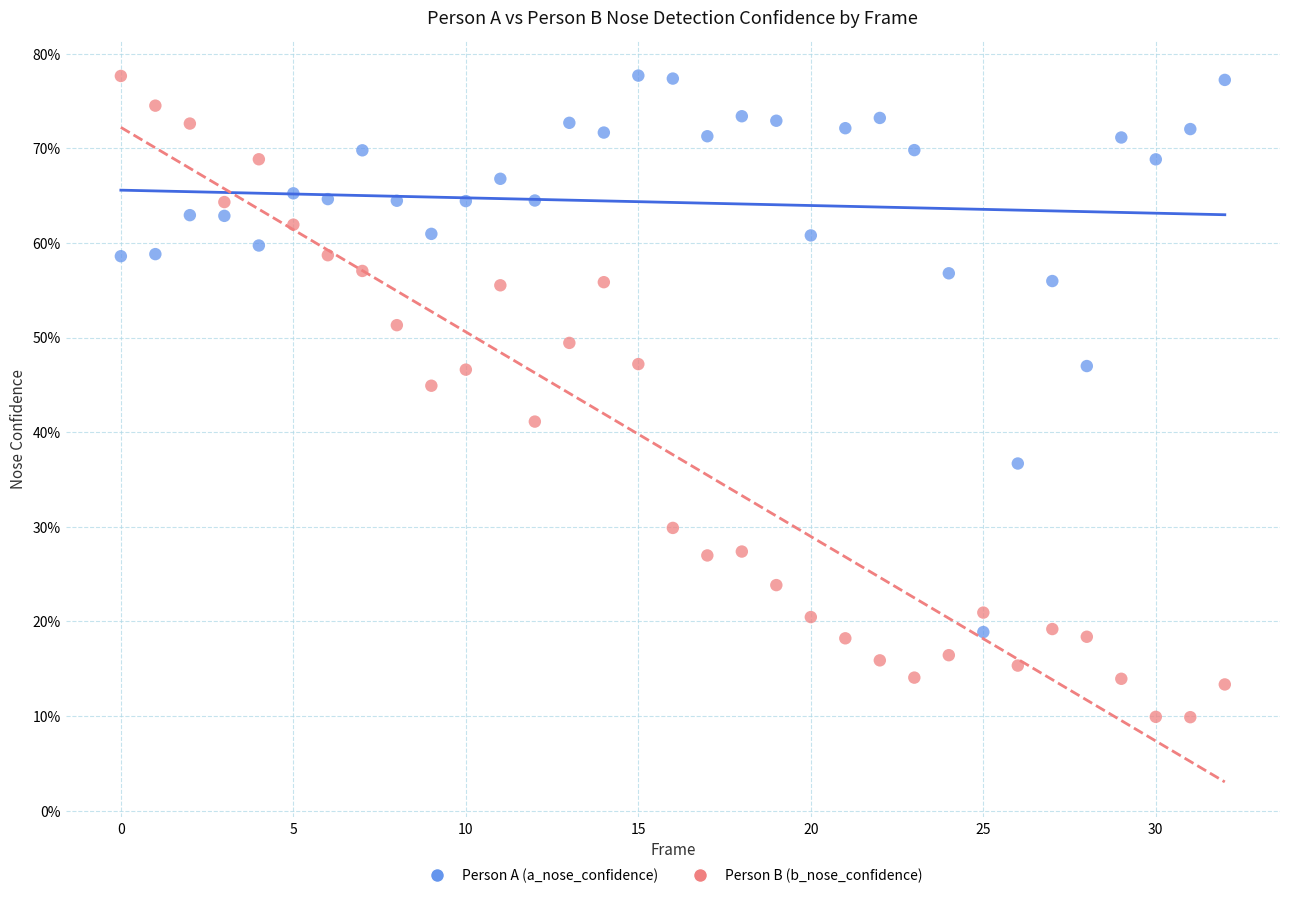

Which series has the largest Y range (max minus min)?

Person B (b_nose_confidence)